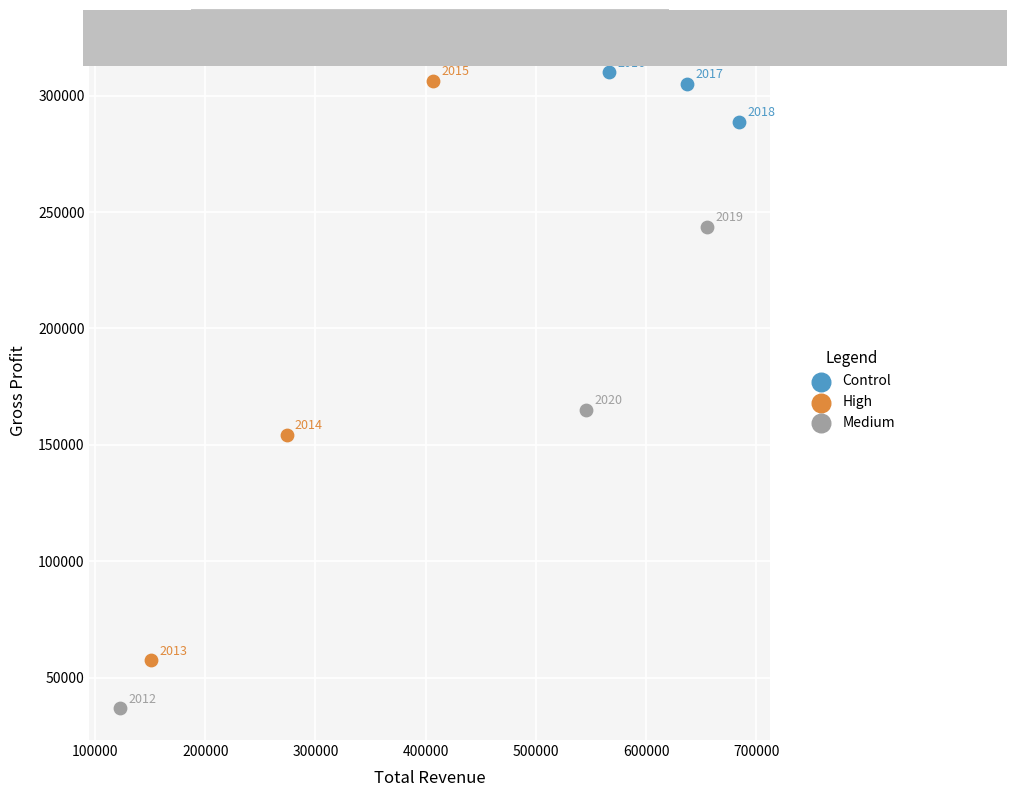

Which series contains the lowest Y value?

Medium